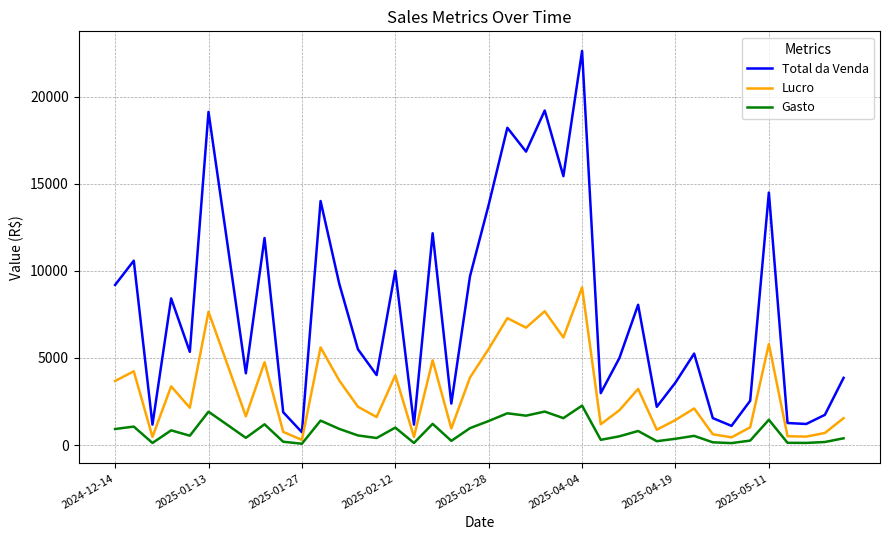

Which series has the widest spread of values?

Total da Venda